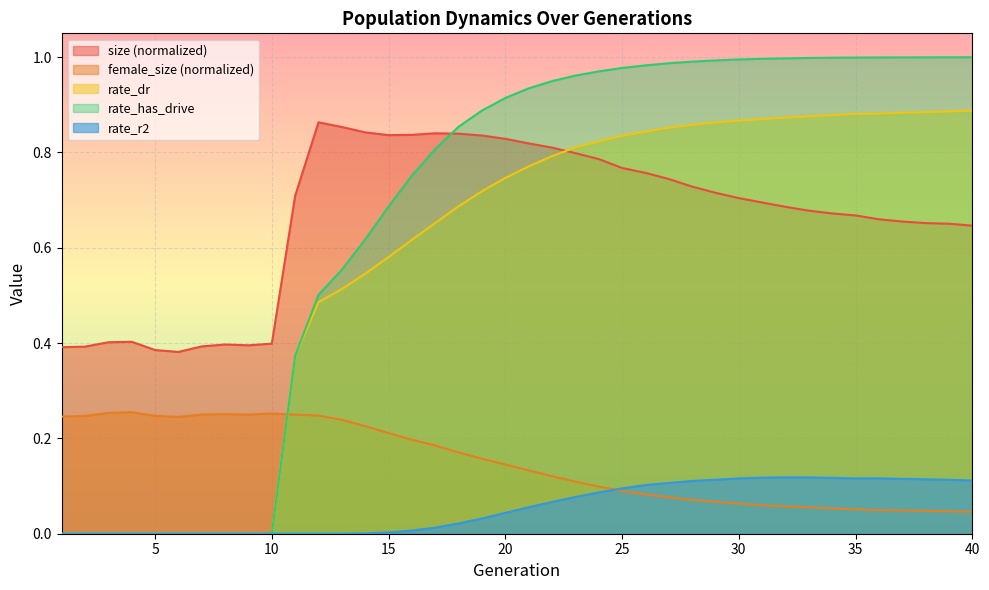

Reading left to right, extract all data points from this chart.

size: 0.4	0.4	0.4	0.4	0.4	0.4	0.4	0.4	0.4	0.4	0.7	0.9	0.9	0.8	0.8	0.8	0.8	0.8	0.8	0.8	0.8	0.8	0.8	0.8	0.8	0.8	0.7	0.7	0.7	0.7	0.7	0.7	0.7	0.7	0.7	0.7	0.7	0.7	0.7	0.6
female_size: 0.2	0.2	0.3	0.3	0.2	0.2	0.3	0.3	0.2	0.3	0.2	0.2	0.2	0.2	0.2	0.2	0.2	0.2	0.2	0.1	0.1	0.1	0.1	0.1	0.1	0.1	0.1	0.1	0.1	0.1	0.1	0.1	0.1	0.1	0.1	0.0	0.0	0.0	0.0	0.0
rate_dr: 0.0	0.0	0.0	0.0	0.0	0.0	0.0	0.0	0.0	0.0	0.4	0.5	0.5	0.5	0.6	0.6	0.7	0.7	0.7	0.7	0.8	0.8	0.8	0.8	0.8	0.8	0.9	0.9	0.9	0.9	0.9	0.9	0.9	0.9	0.9	0.9	0.9	0.9	0.9	0.9
rate_has_drive: 0.0	0.0	0.0	0.0	0.0	0.0	0.0	0.0	0.0	0.0	0.4	0.5	0.6	0.6	0.7	0.8	0.8	0.9	0.9	0.9	0.9	0.9	1.0	1.0	1.0	1.0	1.0	1.0	1.0	1.0	1.0	1.0	1.0	1.0	1.0	1.0	1.0	1.0	1.0	1.0
rate_r2: 0.0	0.0	0.0	0.0	0.0	0.0	0.0	0.0	0.0	0.0	0.0	0.0	0.0	0.0	0.0	0.0	0.0	0.0	0.0	0.0	0.1	0.1	0.1	0.1	0.1	0.1	0.1	0.1	0.1	0.1	0.1	0.1	0.1	0.1	0.1	0.1	0.1	0.1	0.1	0.1